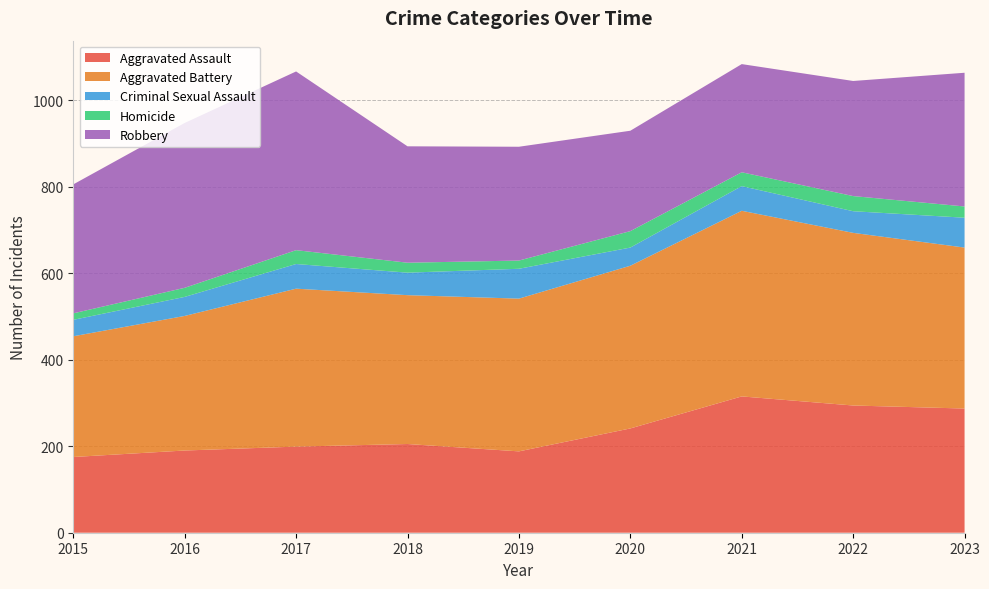

Reading right to left, what are all the values shown in this chart?

Aggravated Assault: 2023=287	2022=294	2021=315	2020=241	2019=188	2018=205	2017=199	2016=190	2015=175
Aggravated Battery: 2023=372	2022=399	2021=429	2020=376	2019=353	2018=344	2017=365	2016=311	2015=279
Criminal Sexual Assault: 2023=69	2022=50	2021=57	2020=42	2019=69	2018=52	2017=57	2016=44	2015=38
Homicide: 2023=26	2022=35	2021=32	2020=38	2019=19	2018=23	2017=32	2016=21	2015=15
Robbery: 2023=309	2022=266	2021=250	2020=232	2019=263	2018=269	2017=413	2016=381	2015=298